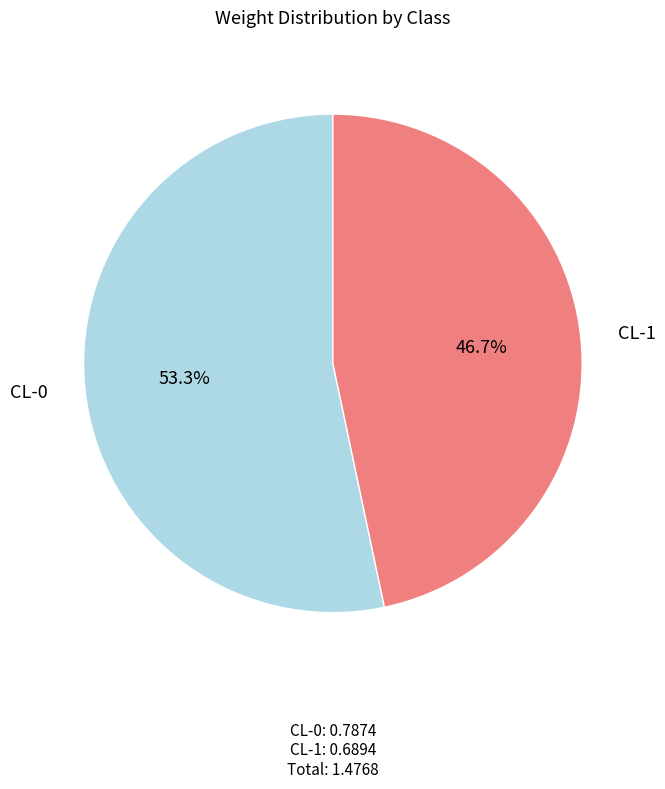

True or false: CL-0 accounts for 67% of the total.

False